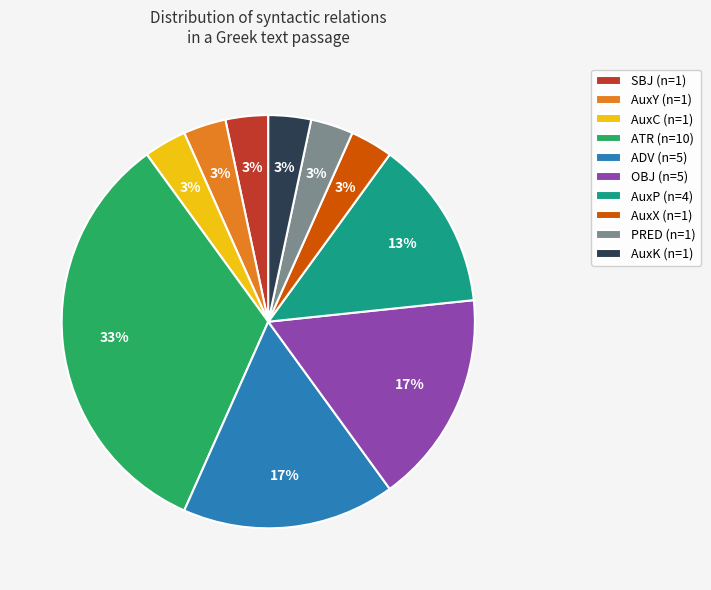

Count the number of slices in the pie.

10